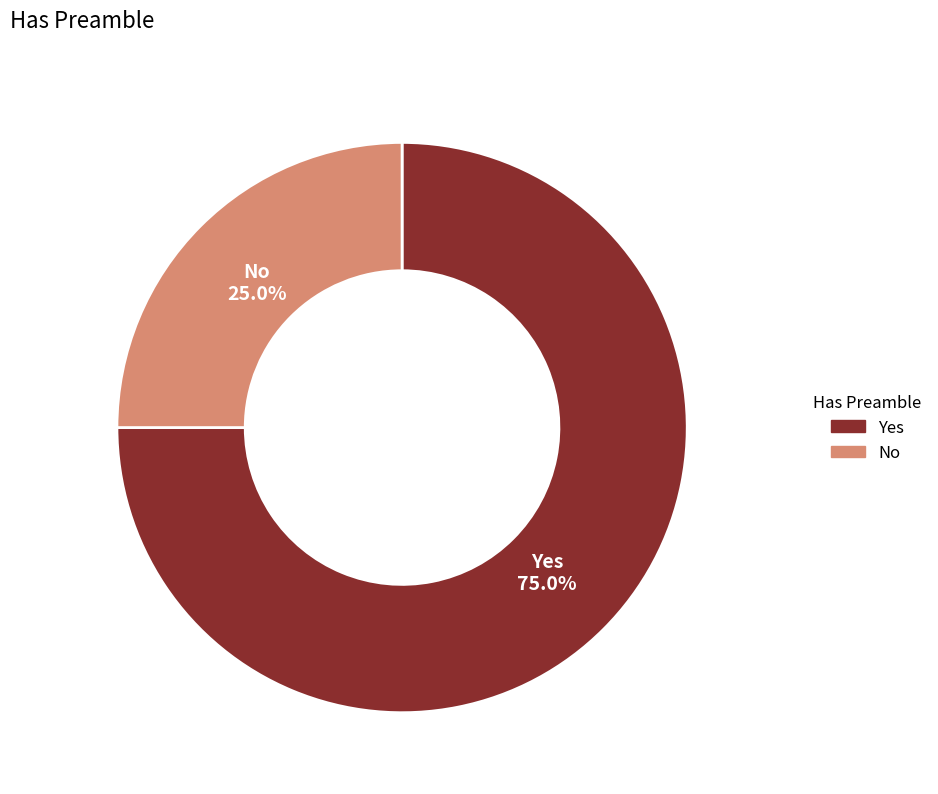

Does Yes represent more than half of the total?

Yes